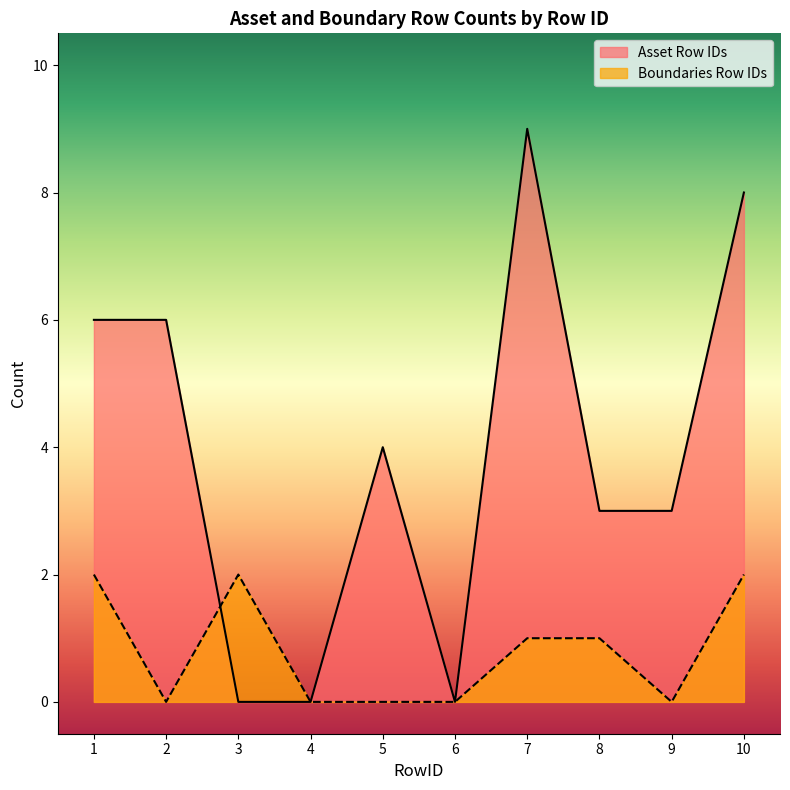

At which label does Asset Row IDs first exceed 4?

1